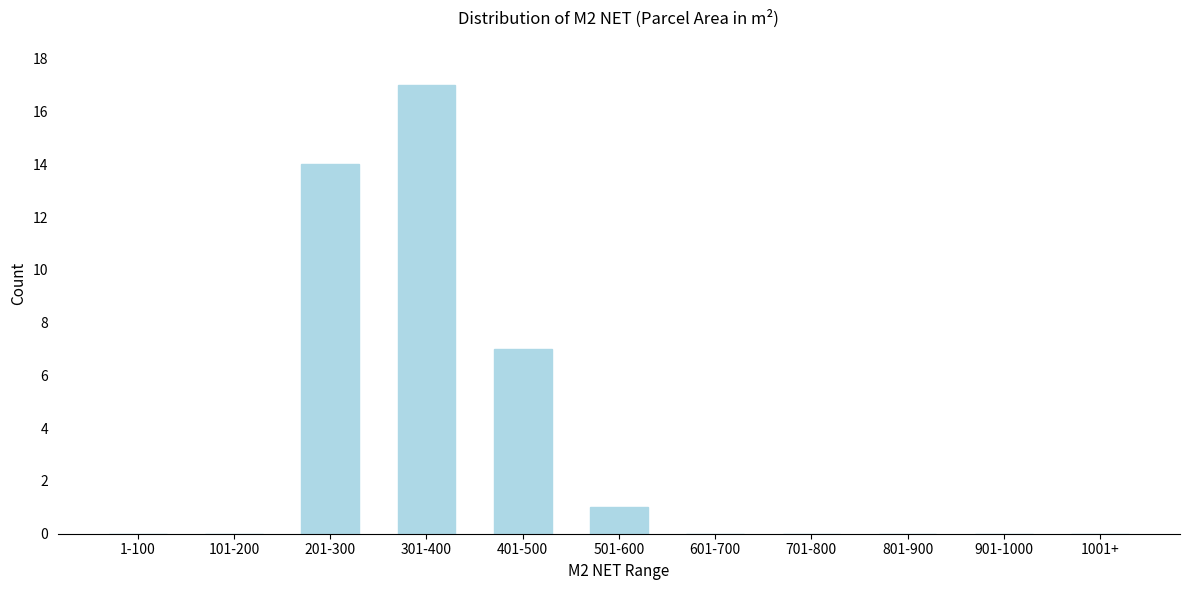

Reading left to right, extract all data points from this chart.

1-100=0	101-200=0	201-300=14	301-400=17	401-500=7	501-600=1	601-700=0	701-800=0	801-900=0	901-1000=0	1001+=0